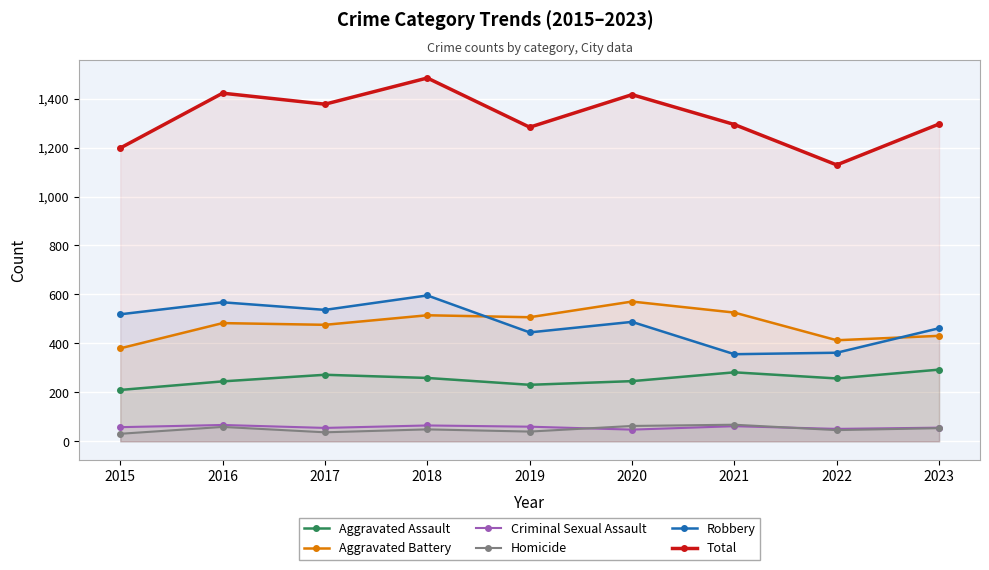

What are all the series names shown in the legend?

Aggravated Assault, Aggravated Battery, Criminal Sexual Assault, Homicide, Robbery, Total